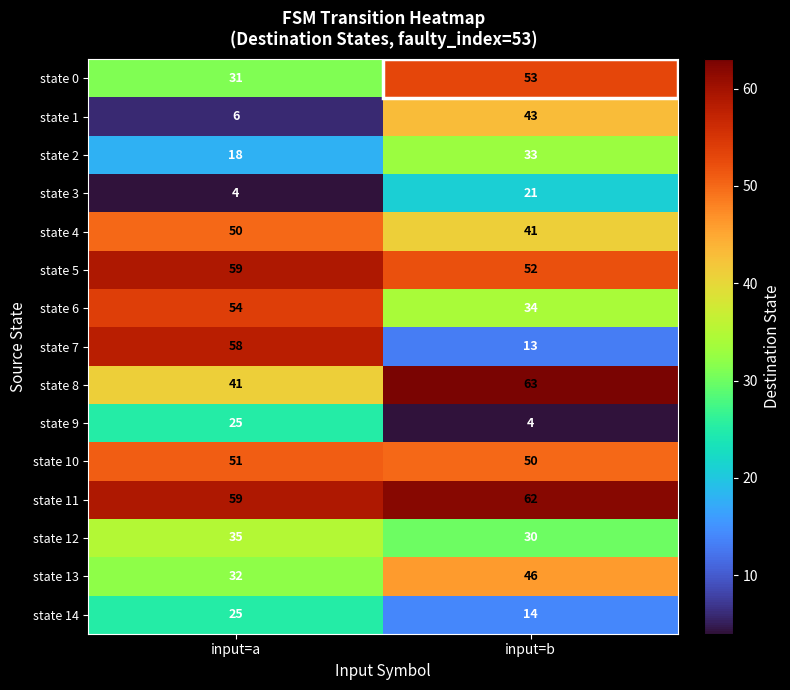

Which series has the largest total across all categories?

state 11